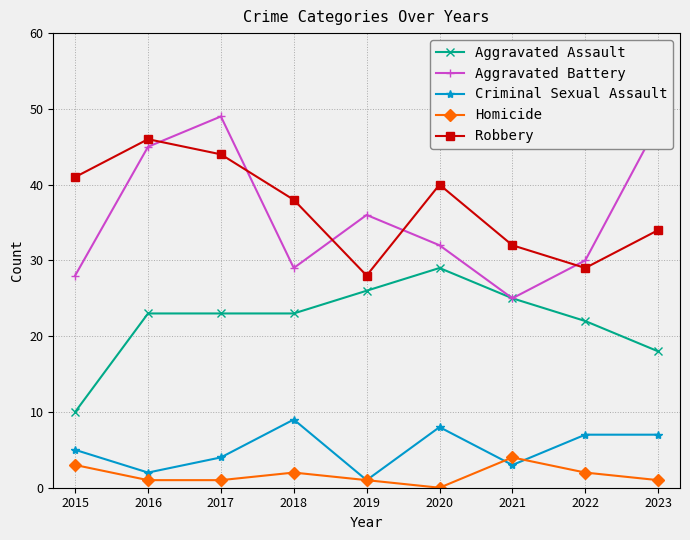

Between 2015 and 2019, which series saw the biggest shift?

Aggravated Assault